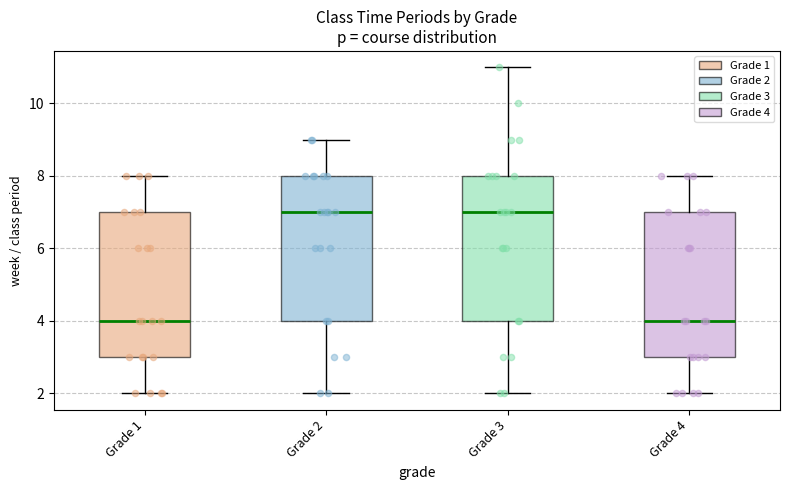

Reading left to right, read every box against the y-axis: the position of its median line, the range the box covers, and the ends of its whiskers. The values are not printed on the chart, so give them approximately, as read against the axis.

Grade 1: median 4, box 3 to 7, whiskers 2 to 8
Grade 2: median 7, box 4 to 8, whiskers 2 to 9
Grade 3: median 7, box 4 to 8, whiskers 2 to 11
Grade 4: median 4, box 3 to 7, whiskers 2 to 8